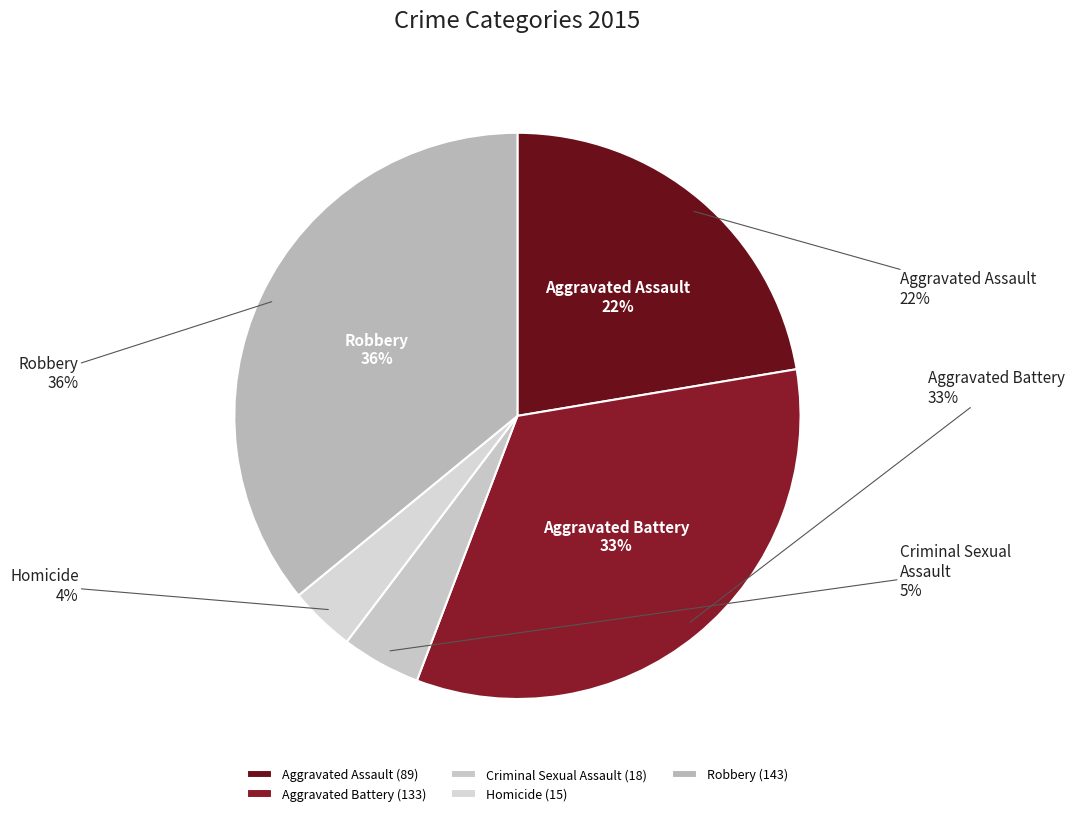

Which category has the biggest portion of the pie?

Robbery